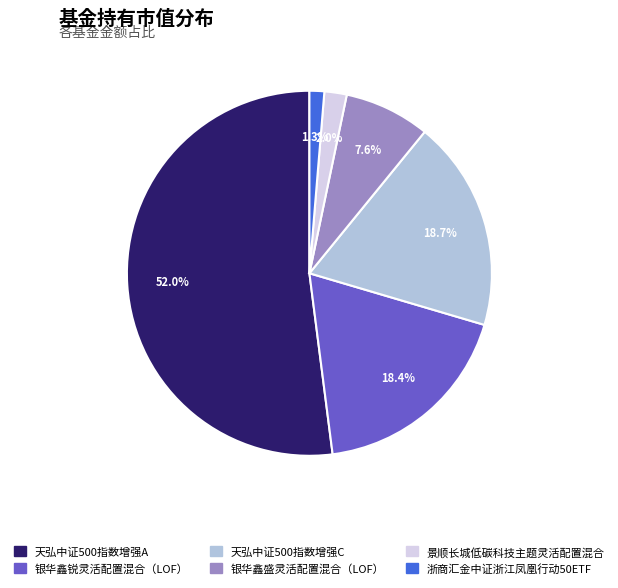

What percentage is NOT represented by 浙商汇金中证浙江凤凰行动50ETF?

98.7%